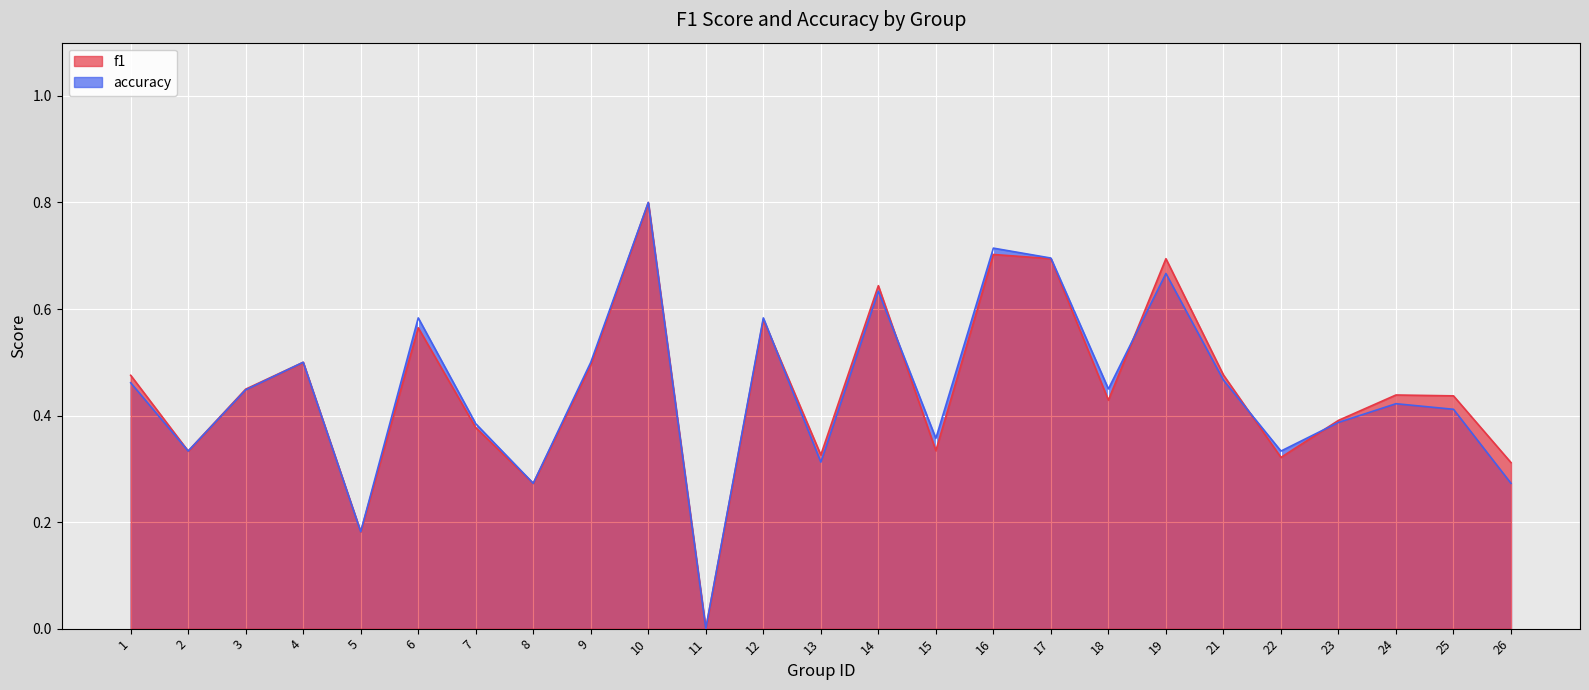

At which category does f1 reach its first local peak?

4